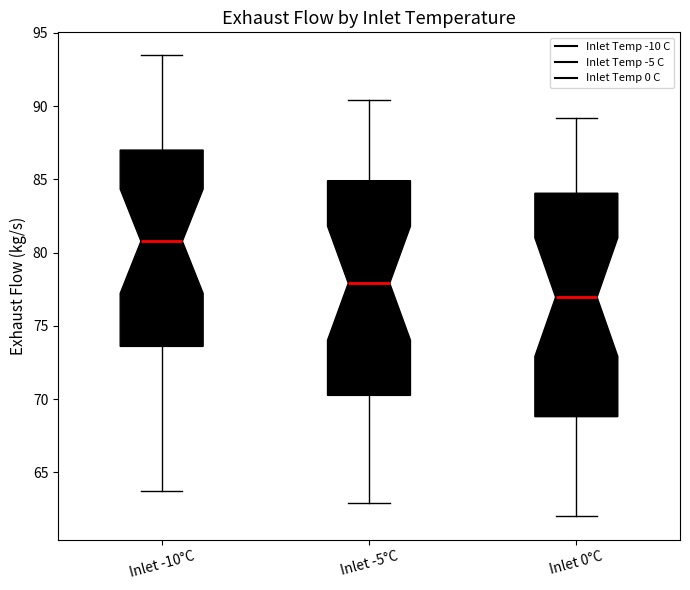

Reading left to right, read every box against the y-axis: the position of its median line, the range the box covers, and the ends of its whiskers. The values are not printed on the chart, so give them approximately, as read against the axis.

Inlet -10°C: median 81.0, box 73.5 to 87.0, whiskers 63.5 to 93.5
Inlet -5°C: median 78.0, box 70.5 to 85.0, whiskers 63.0 to 90.5
Inlet 0°C: median 77.0, box 69.0 to 84.0, whiskers 62.0 to 89.0